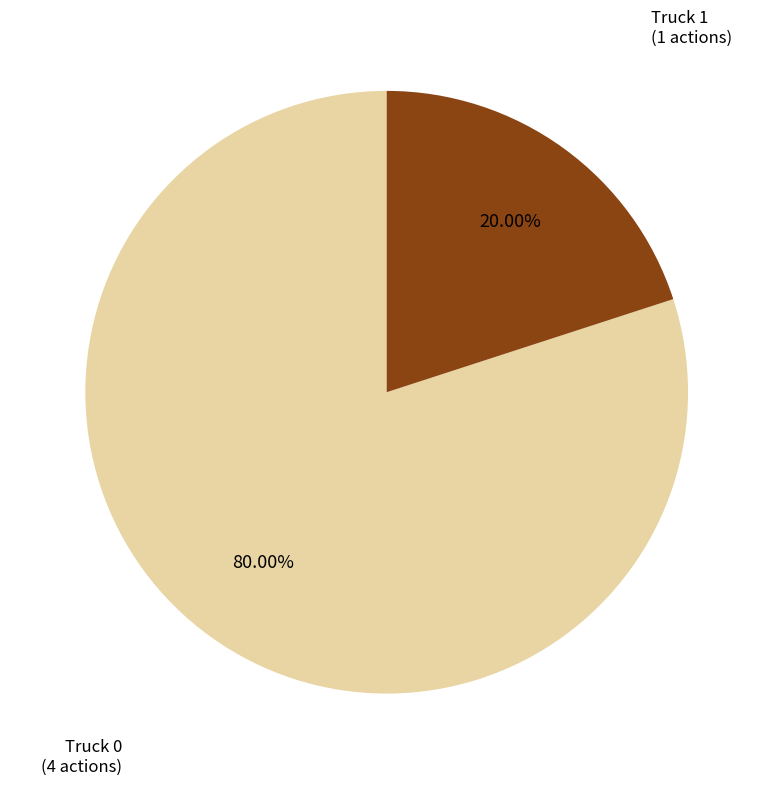

How many segments does this pie chart have?

2